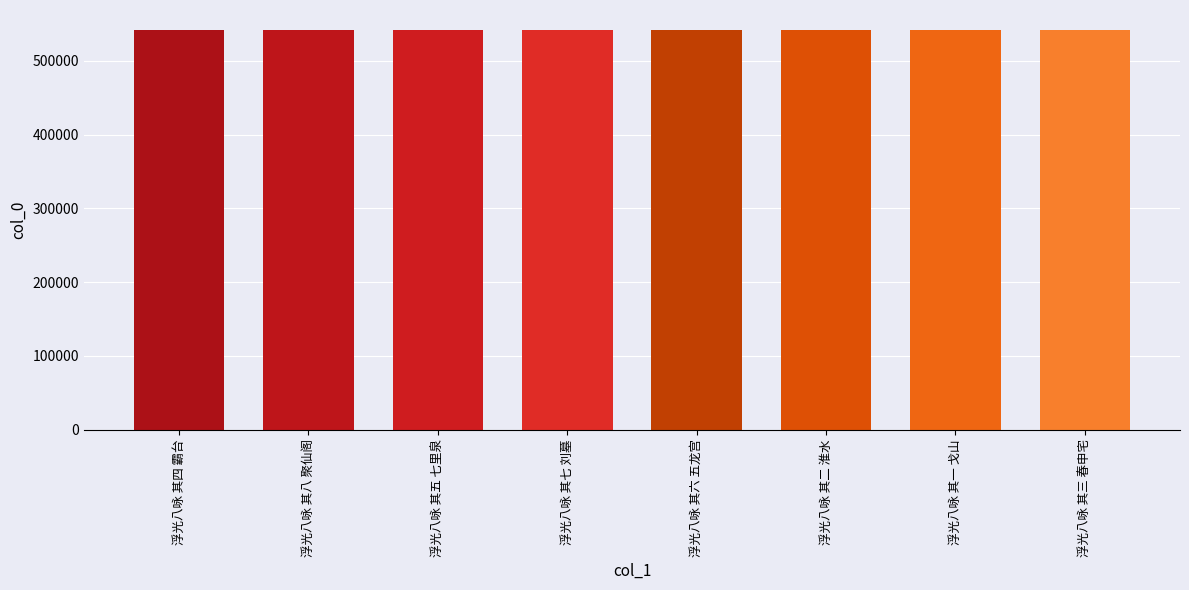

At which label does the data first exceed 541721?

浮光八咏 其八 聚仙阁